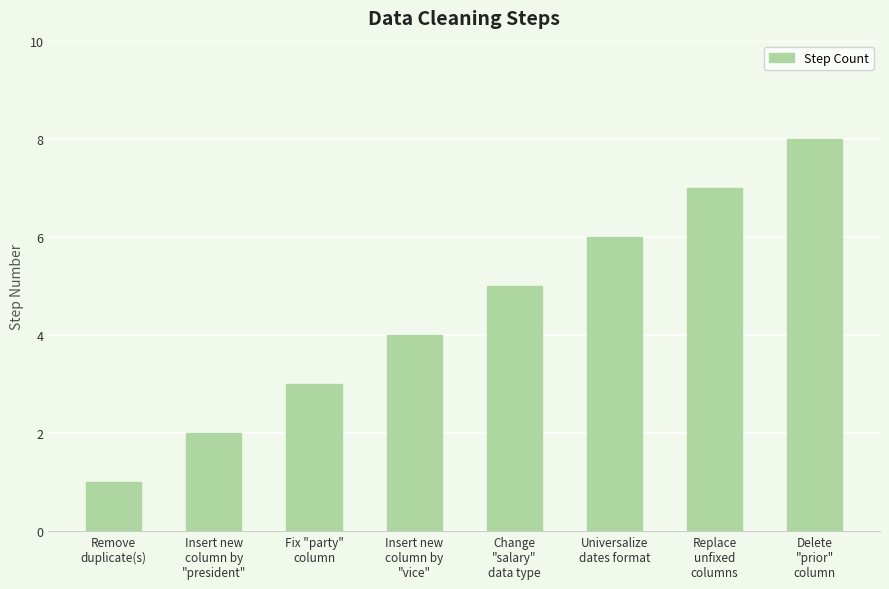

How many bars are there in total?

8